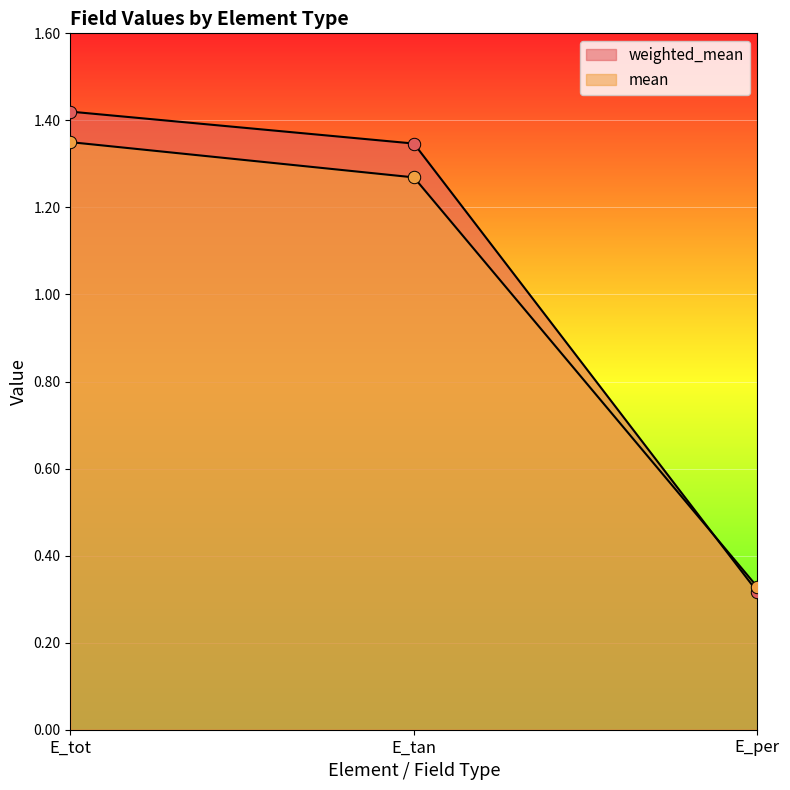

Is the value of mean at E_tot greater than the value of weighted_mean at E_tan?

Yes